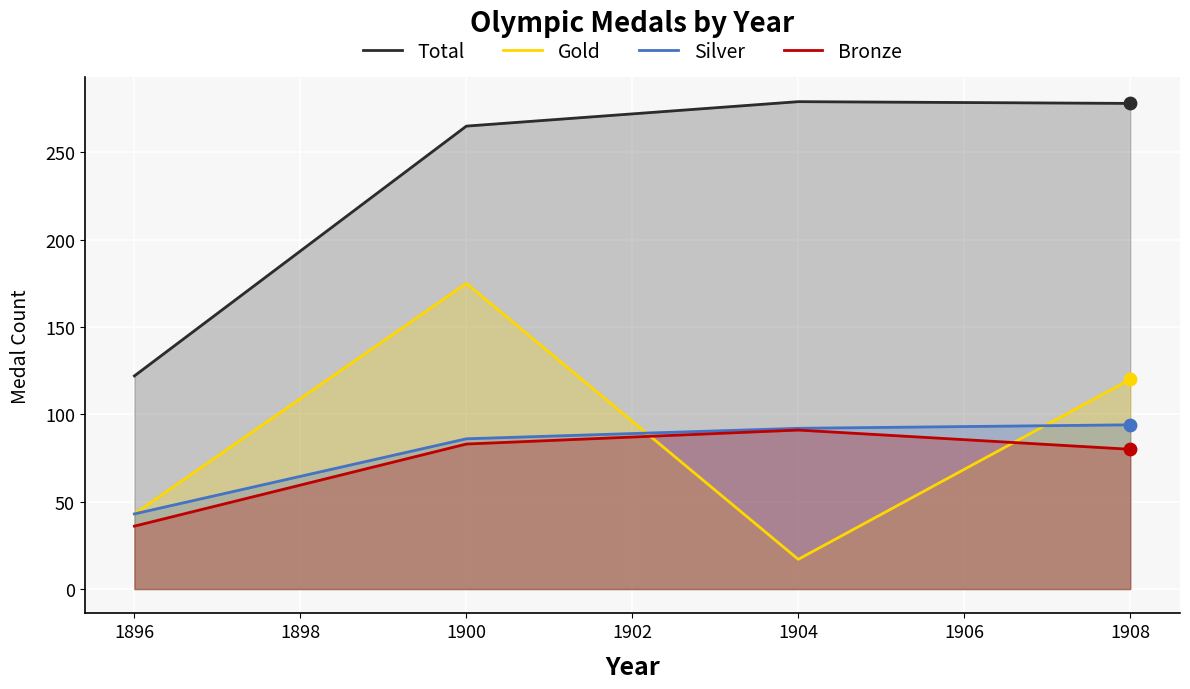

At how many categories does at least one series exceed 97?

4